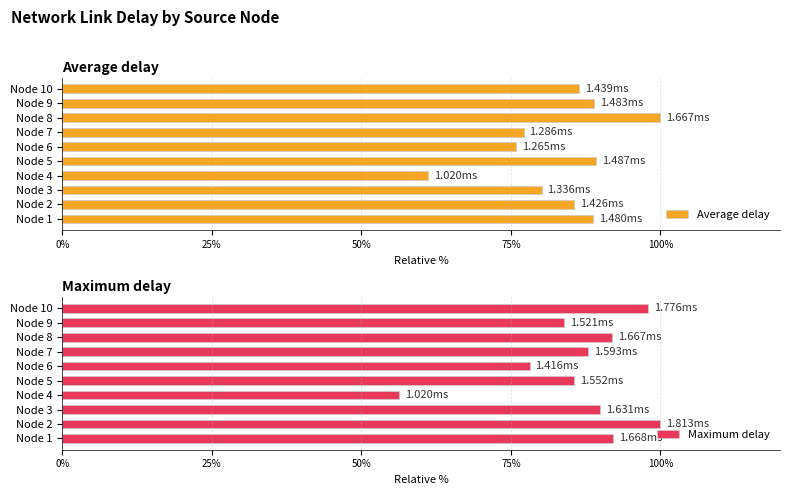

What is the difference between the maximum and minimum values in the Average delay series?

38.8